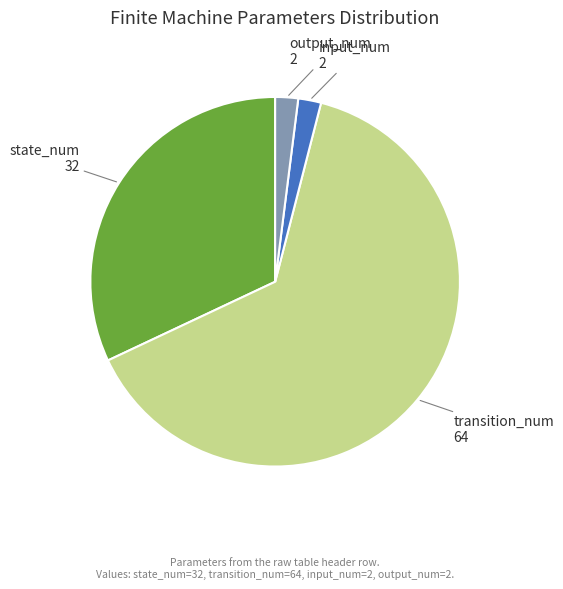

Is there a majority slice in this chart?

Yes